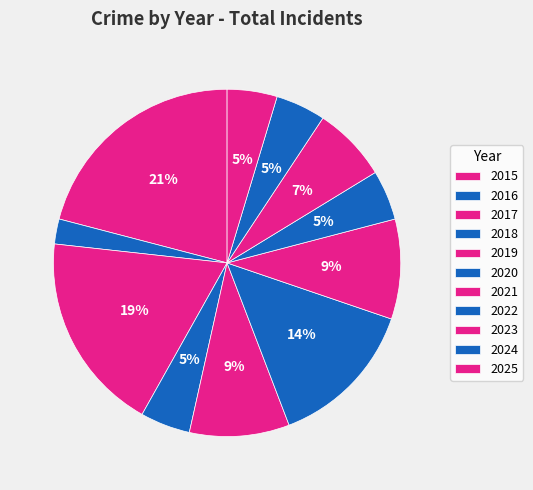

Do 2022 and 2018 together represent more than half of the pie?

No